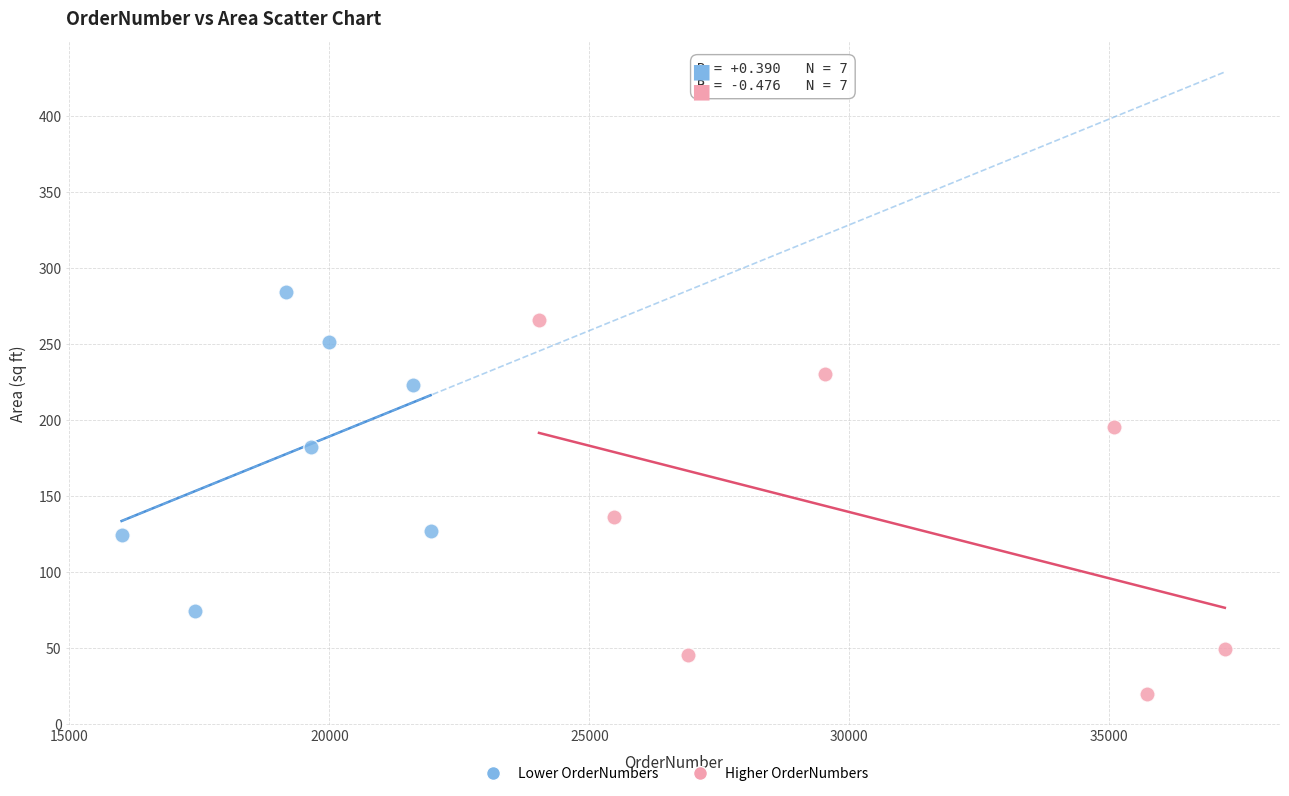

Which series has the largest Y range (max minus min)?

Higher OrderNumbers